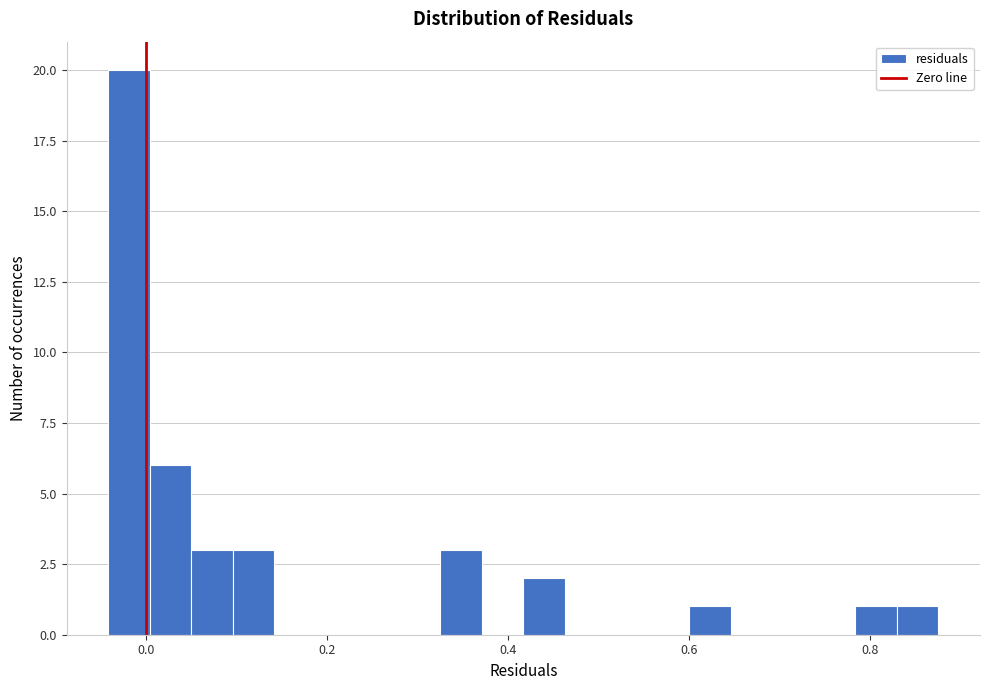

Around what value on the x-axis is the tallest bar? Give the approximate position of its centre, as read against the axis.

-0.02